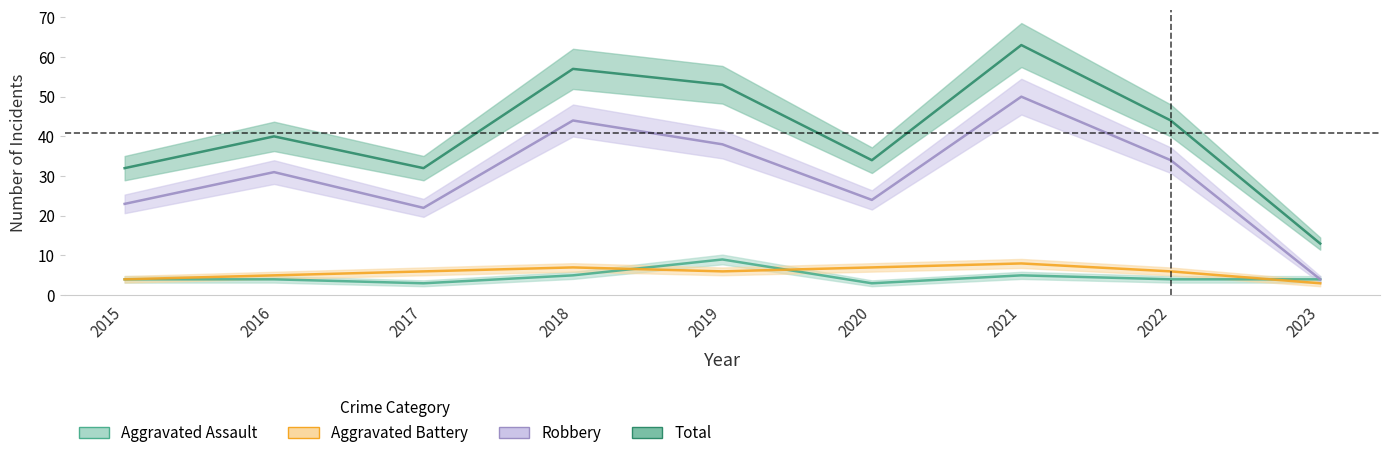

What is the spread (max minus min) of values at 2019?

47